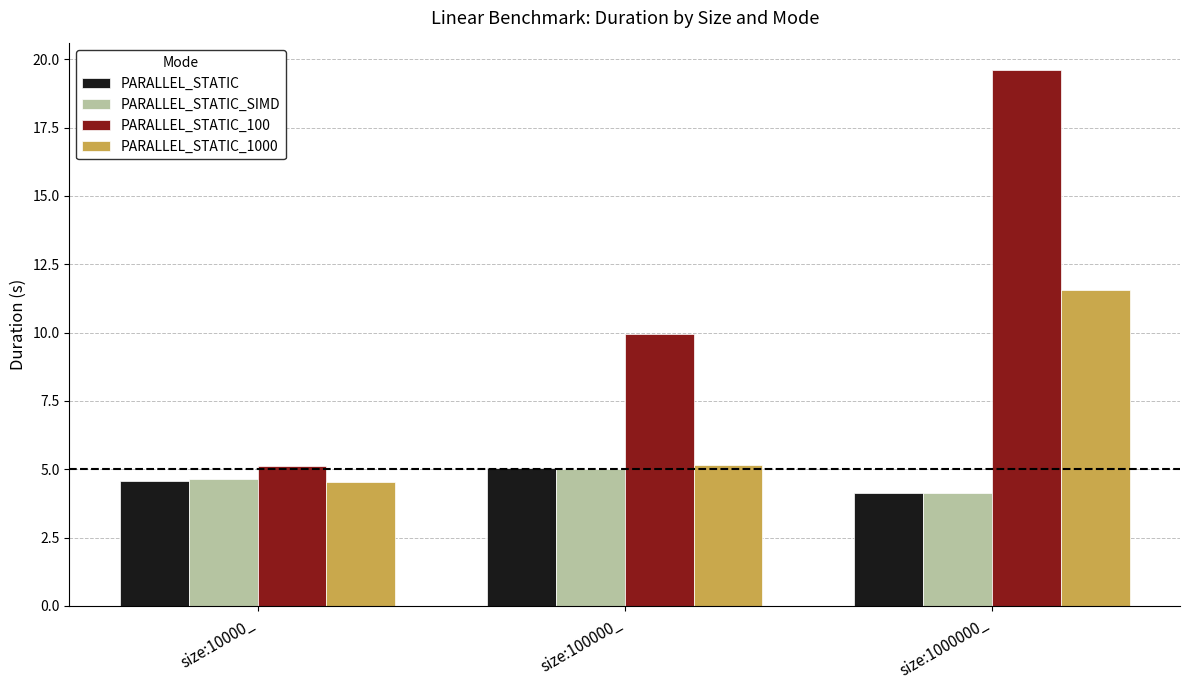

What is the value of the PARALLEL_STATIC_SIMD bar at the 3rd from the left?

4.1